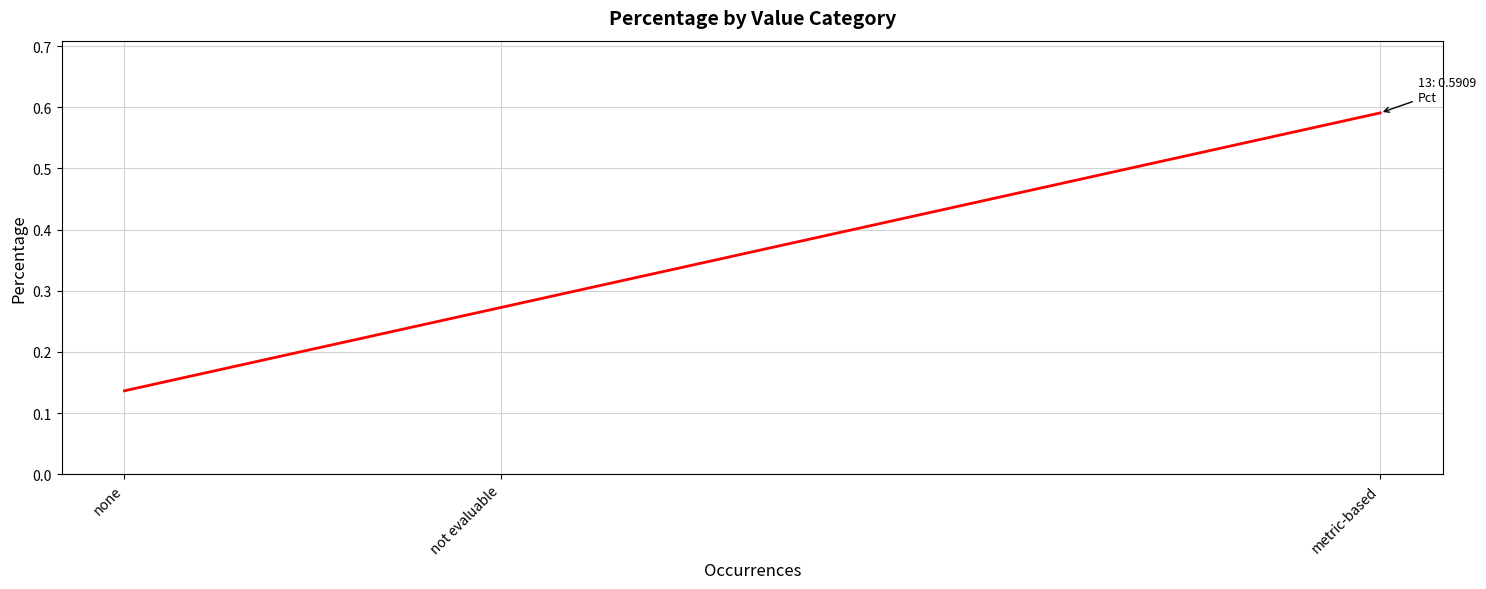

Is this an area chart (filled region under the line)?

No